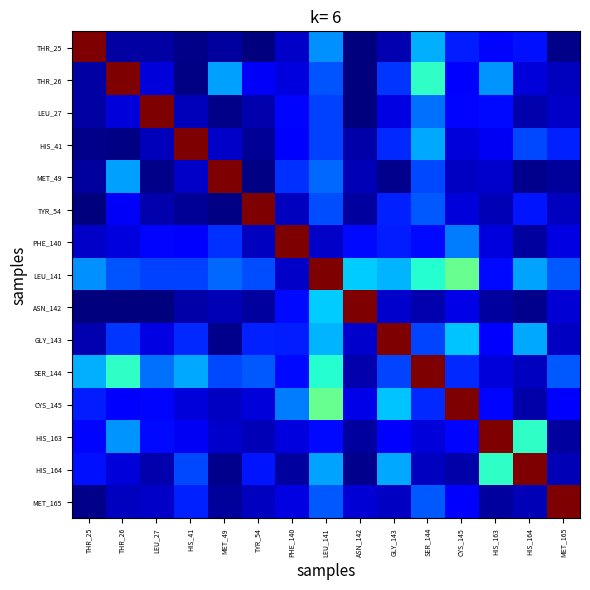

At which category does the chart reach its peak across all series?

THR_25